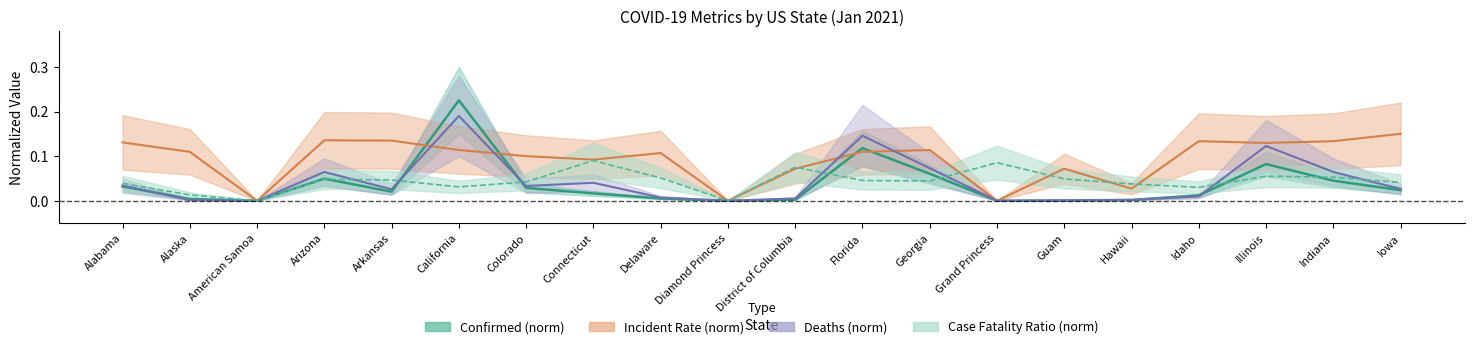

What is the label of the 12th point from the left?

Florida